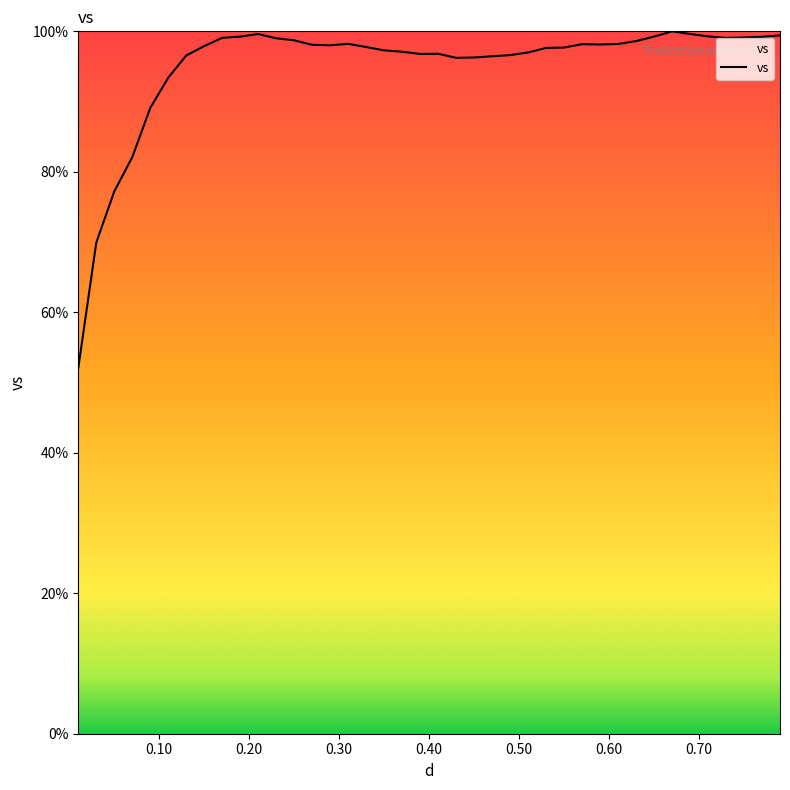

What is the smallest value displayed?

52.1